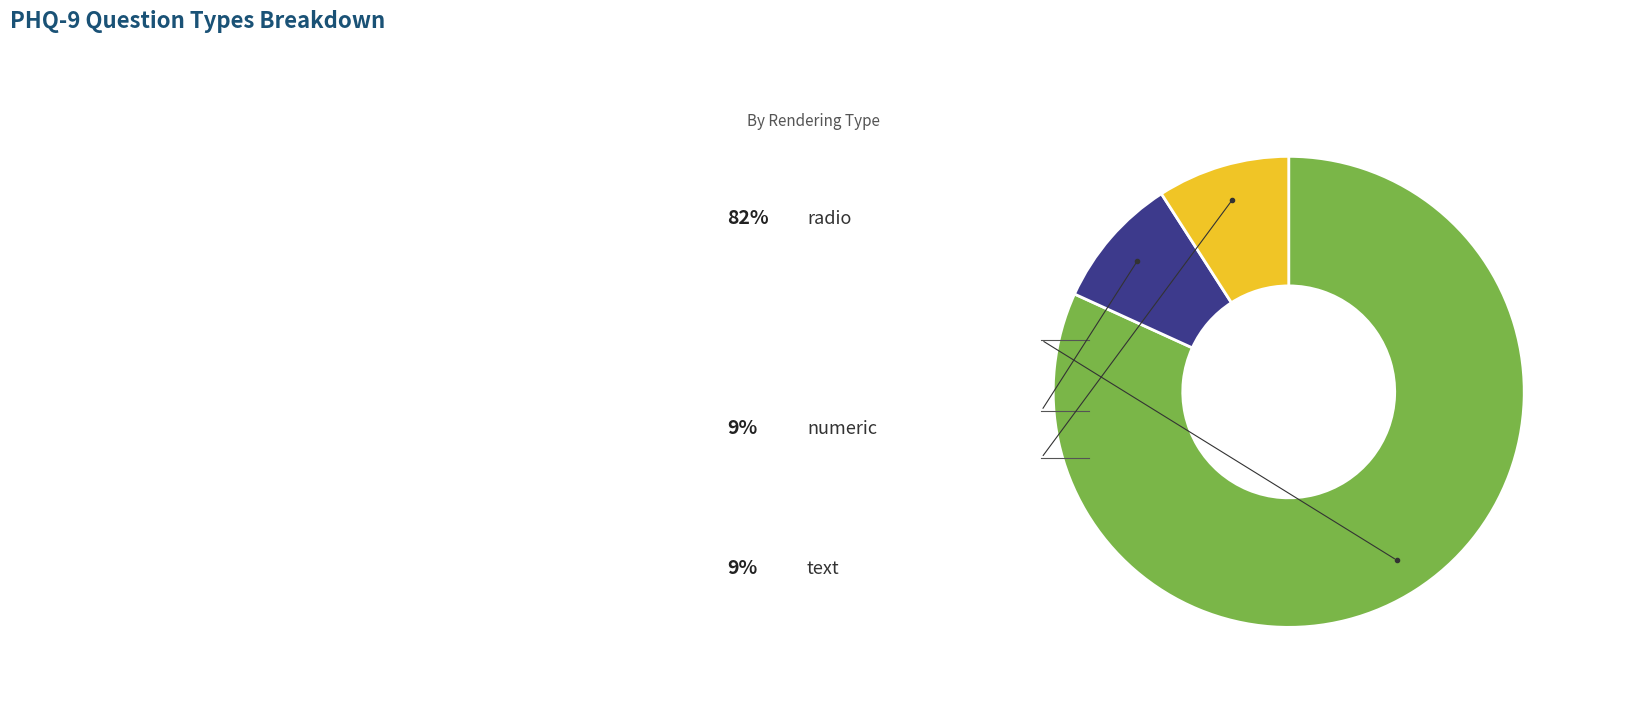

Is there any slice that represents more than half of the pie?

Yes